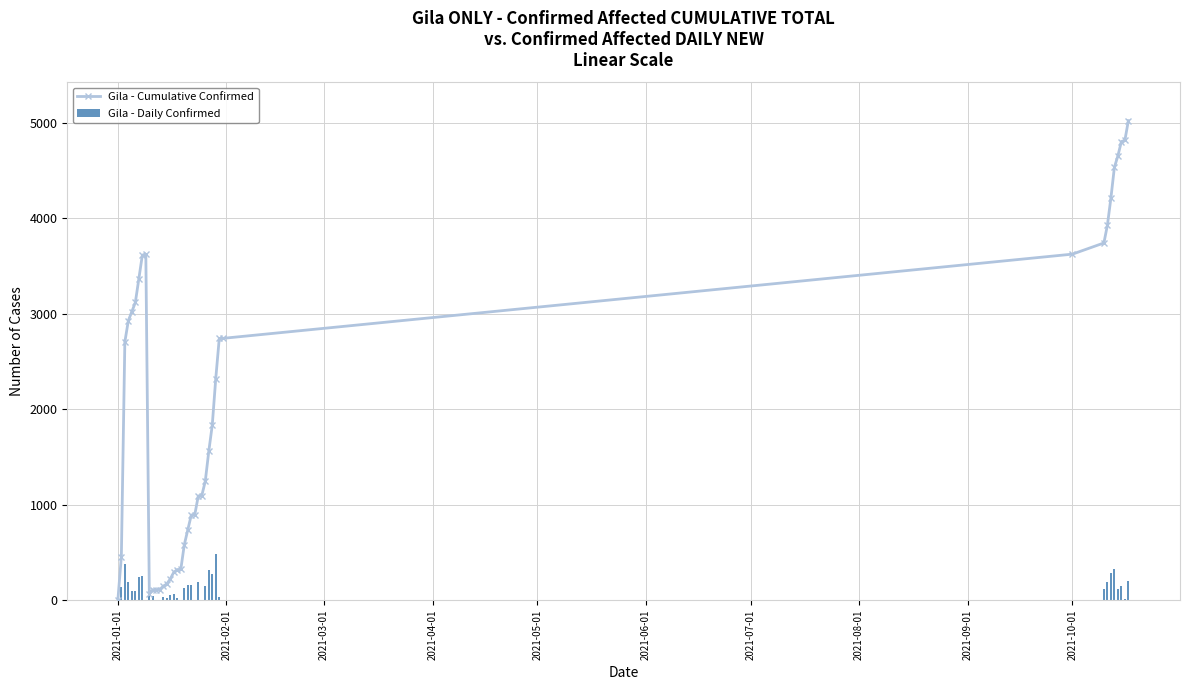

True or false: Gila - Cumulative Confirmed has more than 0 points higher than both neighbors.

True